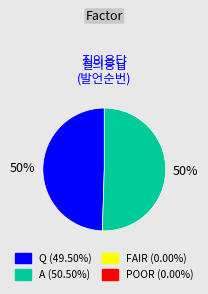

To the nearest percent, what is the average slice percentage?

50%